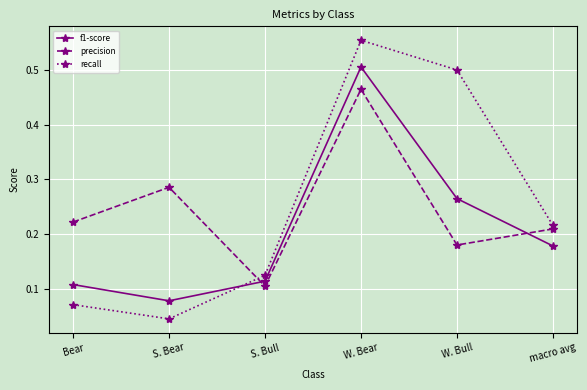

Count the precision values in the range 0 to 1.

6